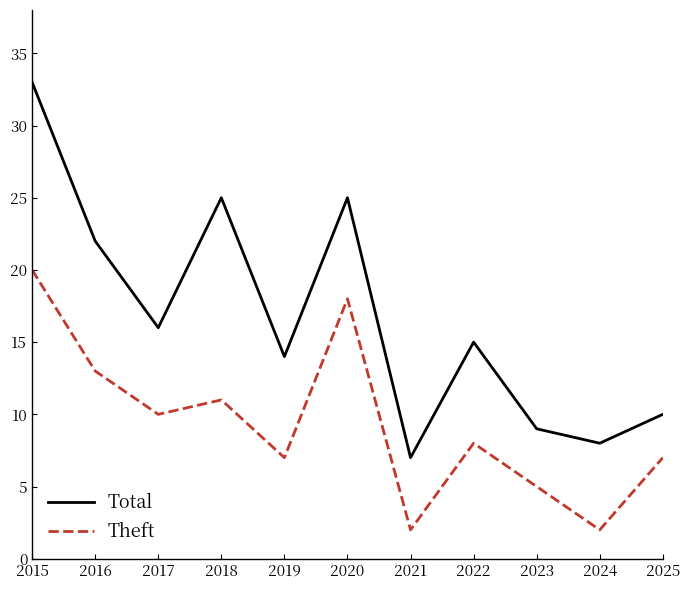

At which category does Theft reach its first local peak?

2018